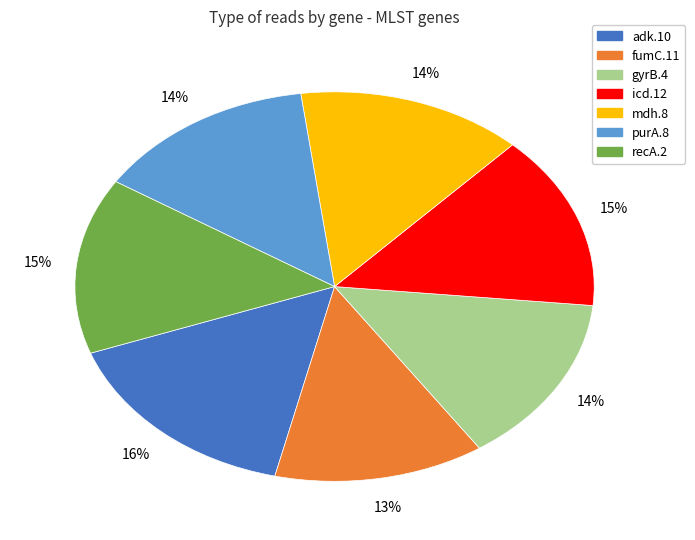

What percentage is the recA.2 slice, to the nearest percent?

15%